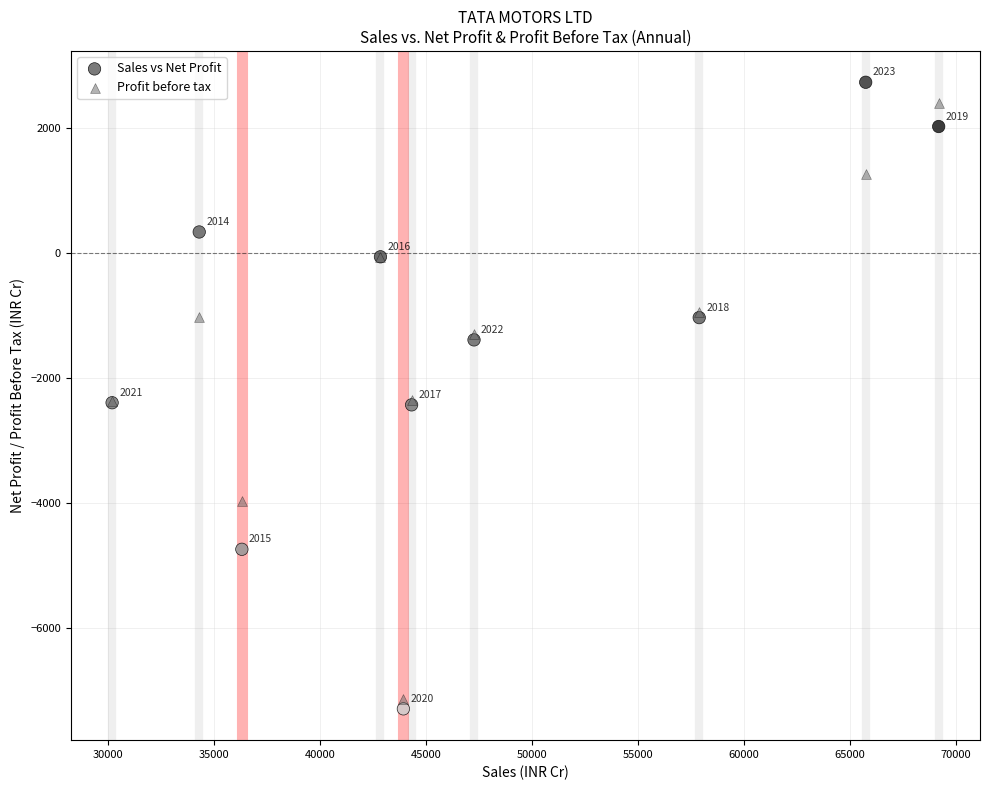

What is the X range (max minus min) for the scatter plot?

39027.7